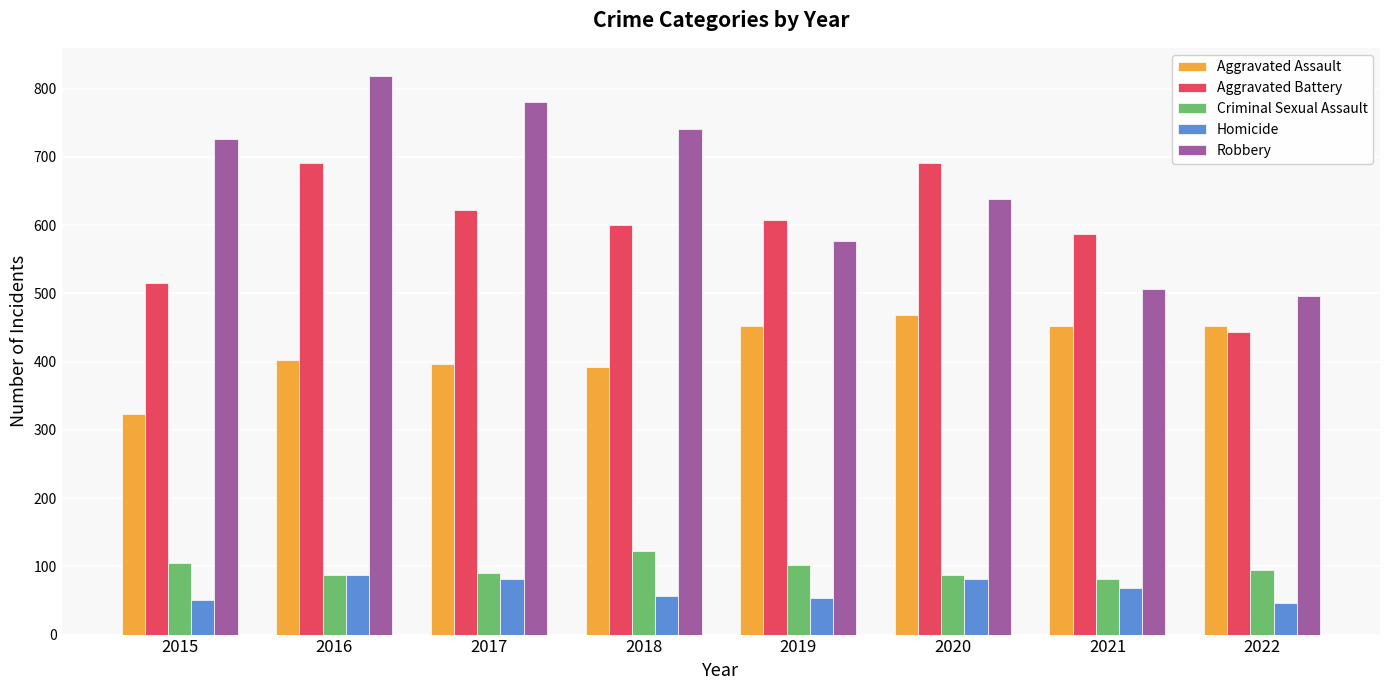

What is the difference between the maximum and second lowest values in the Criminal Sexual Assault series?

35